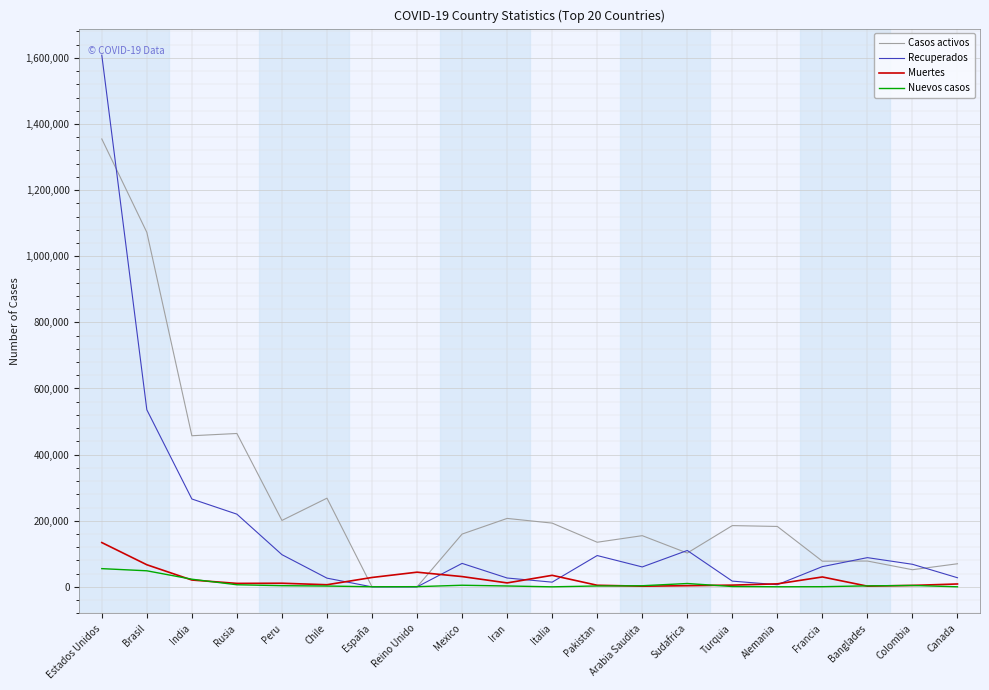

What is the difference between the highest and lowest values at India?

436405